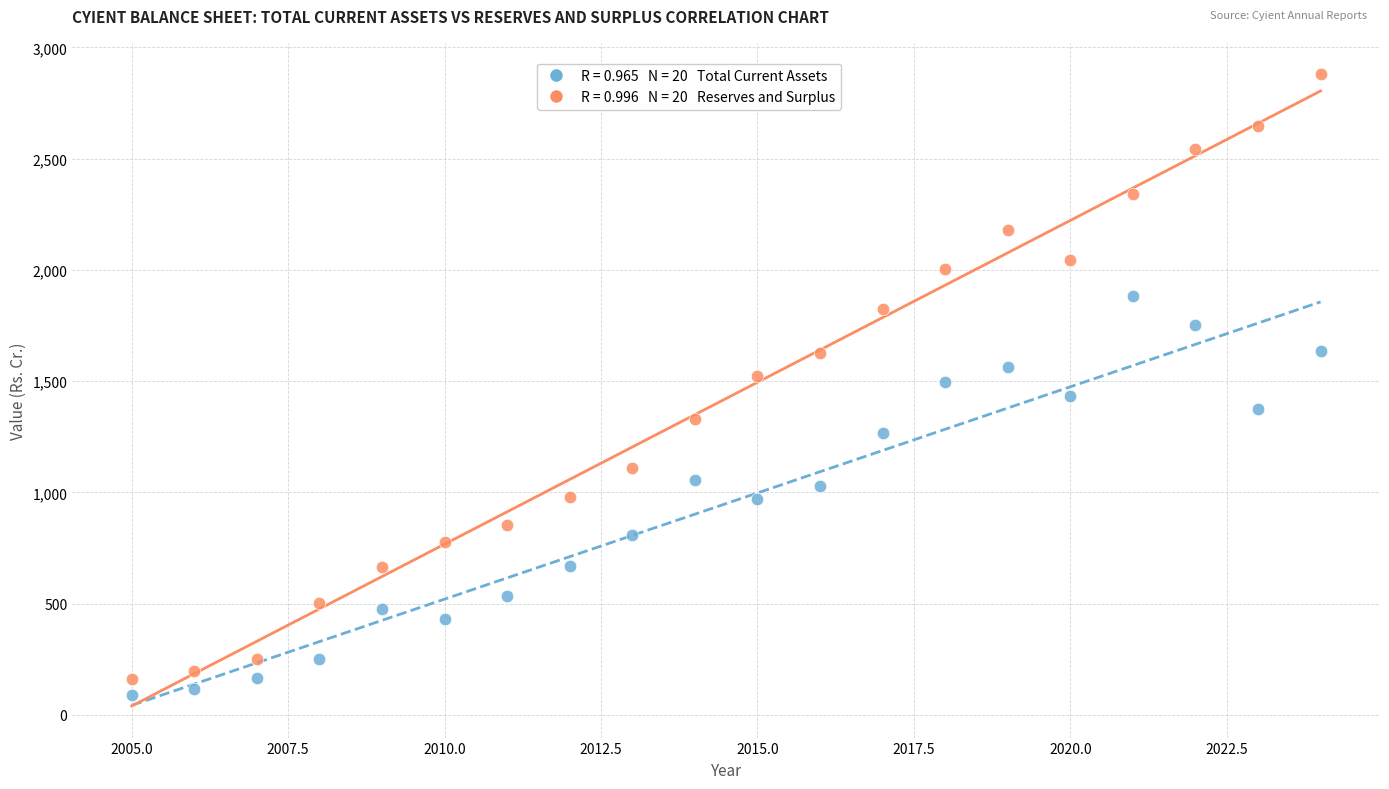

Across all data points, what is the range of Y values (max minus min)?

2789.3